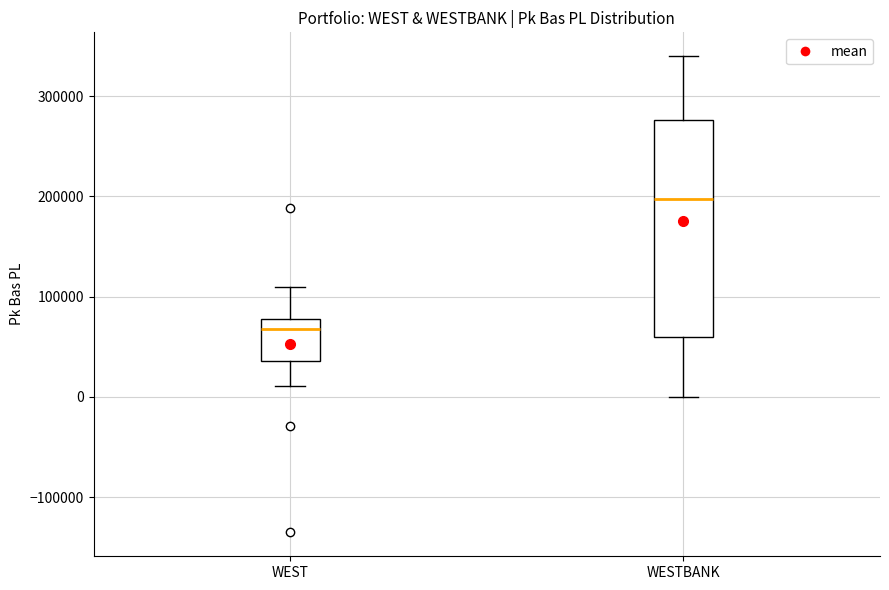

Reading left to right, read every box against the y-axis: the position of its median line, the range the box covers, and the ends of its whiskers. The values are not printed on the chart, so give them approximately, as read against the axis.

WEST: median 70000, box 40000 to 80000, whiskers 10000 to 110000
WESTBANK: median 200000, box 60000 to 280000, whiskers 0 to 340000